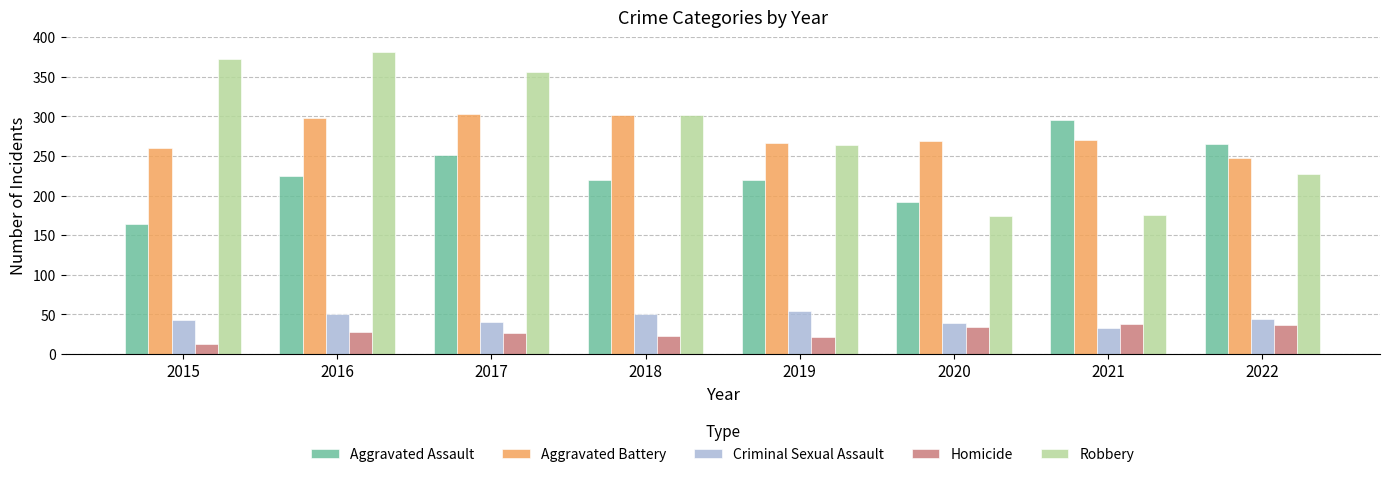

At which label is Robbery closest to 277?

2019